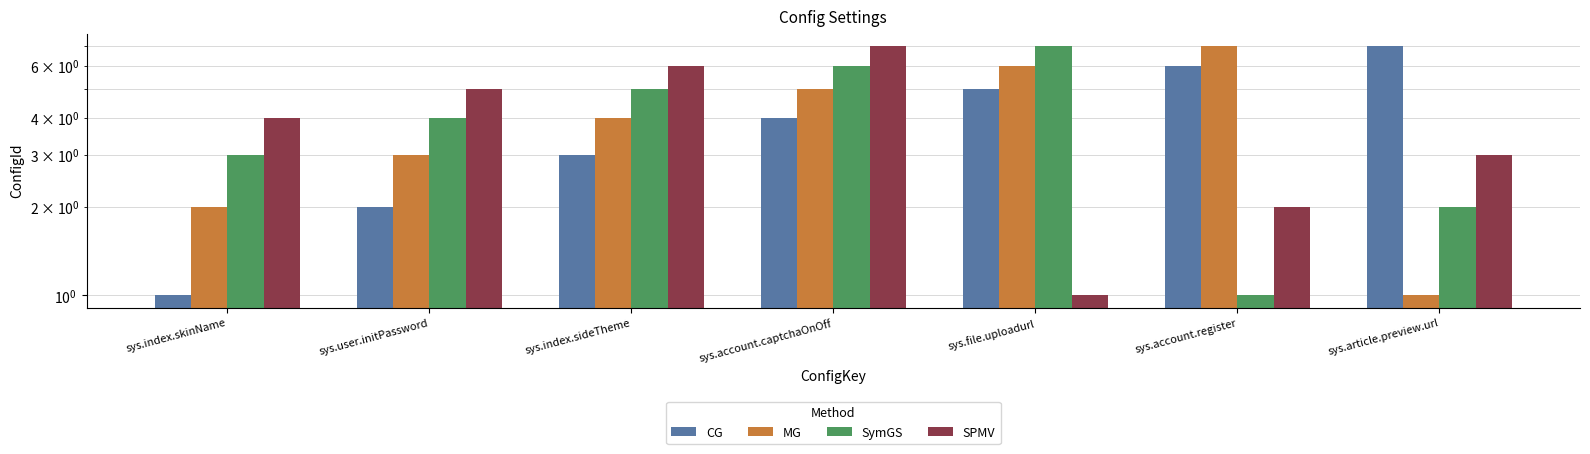

Reading left to right, extract all data points from this chart.

CG: 1	2	3	4	5	6	7
MG: 2	3	4	5	6	7	1
SymGS: 3	4	5	6	7	1	2
SPMV: 4	5	6	7	1	2	3